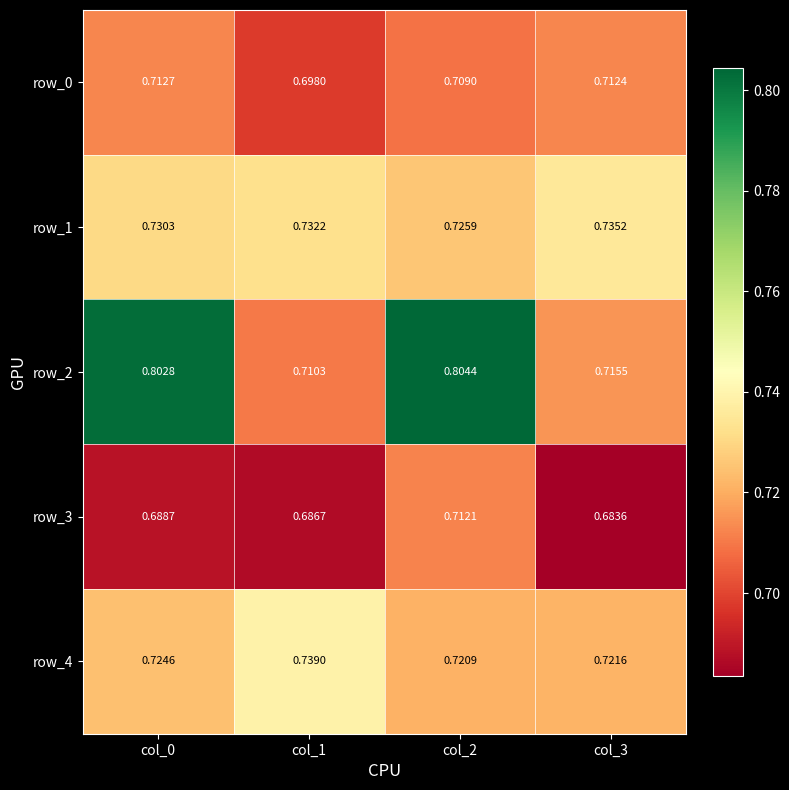

What is the spread (max minus min) of values at col_1?

0.1